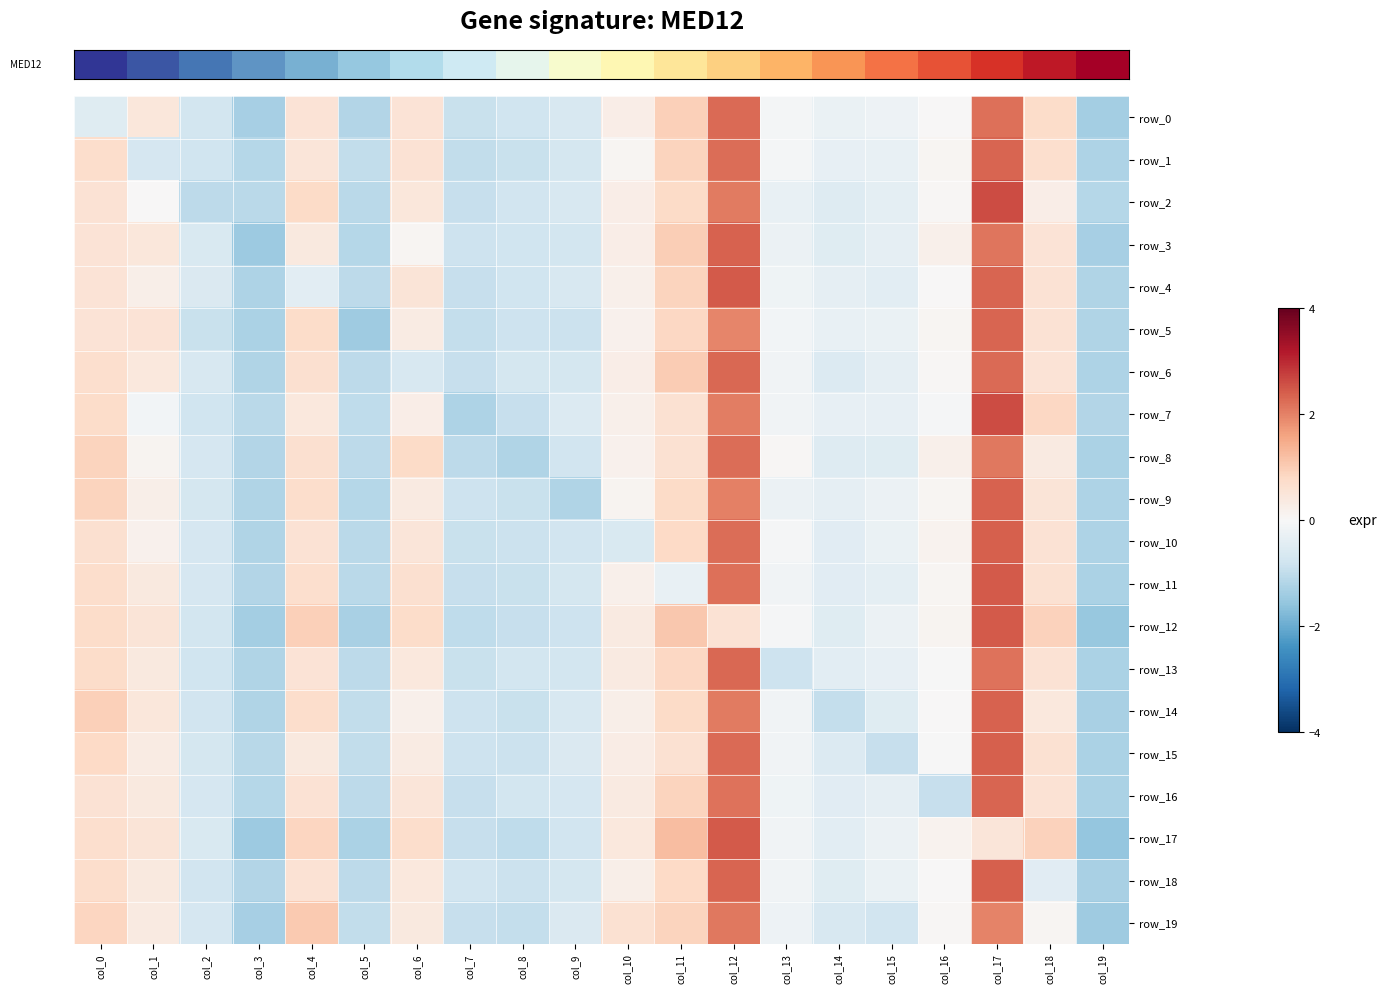

At how many categories does at least one series exceed 2?

2